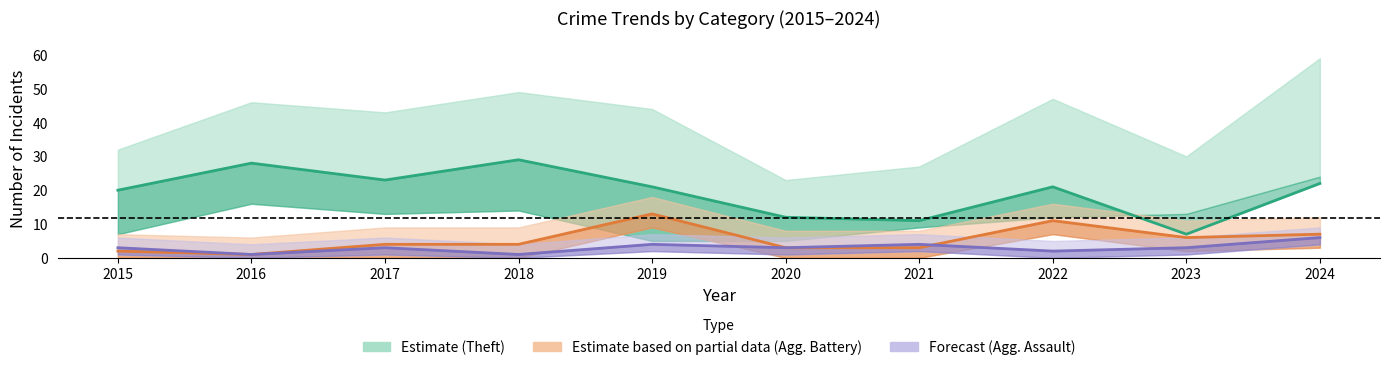

How many Aggravated Assault values are between 2 and 4?

7